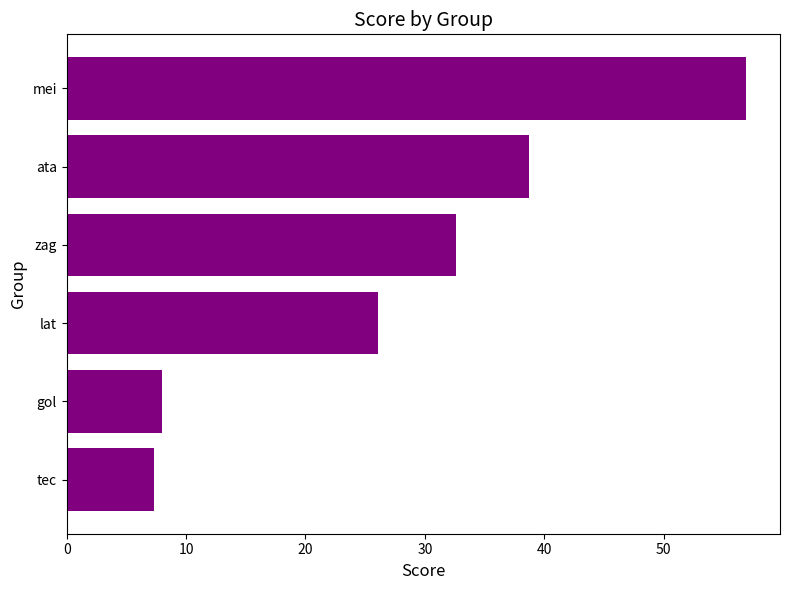

Reading top to bottom, transcribe all the data shown in this chart.

mei=56.9	ata=38.7	zag=32.6	lat=26.1	gol=8.0	tec=7.3